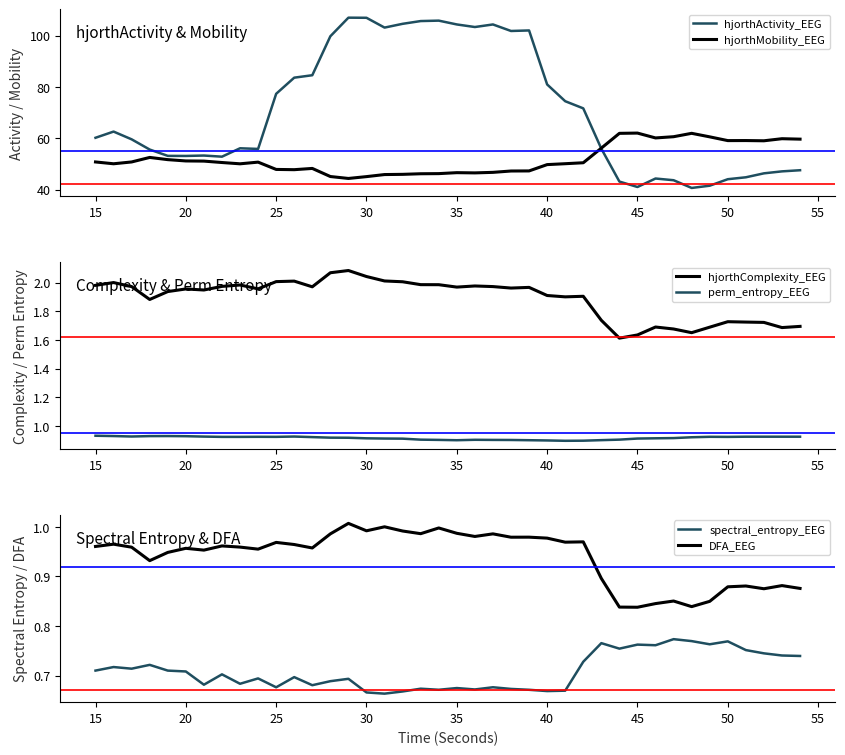

Is the value of DFA_EEG at 20 greater than the value of spectral_entropy_EEG at 25?

Yes